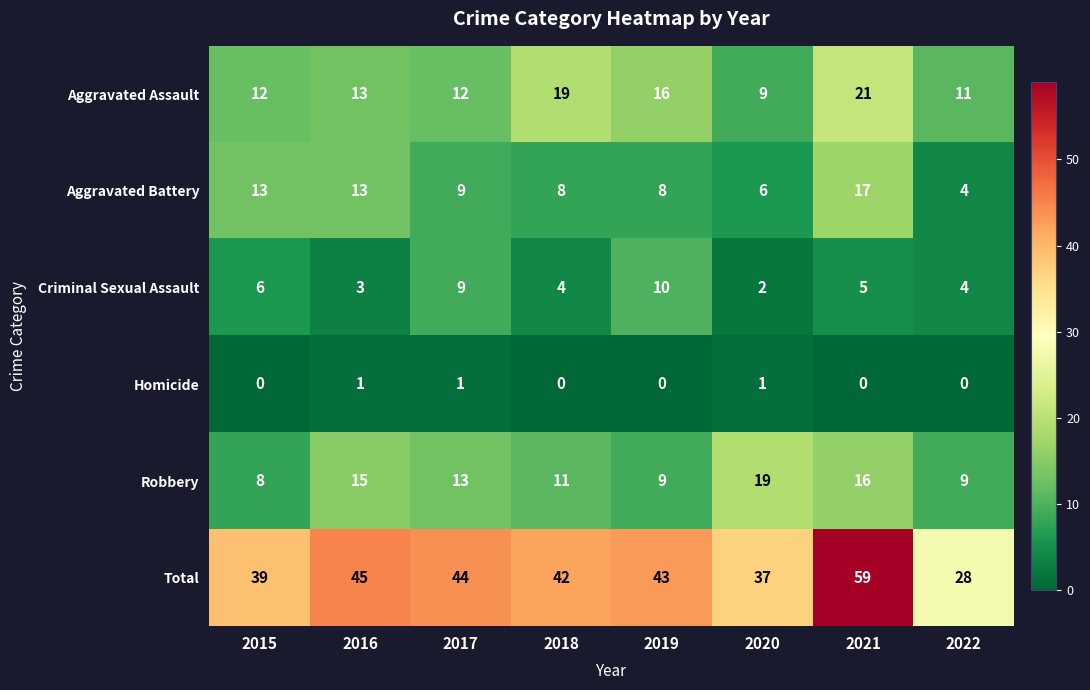

Which category has the highest value in the Total series?

2021